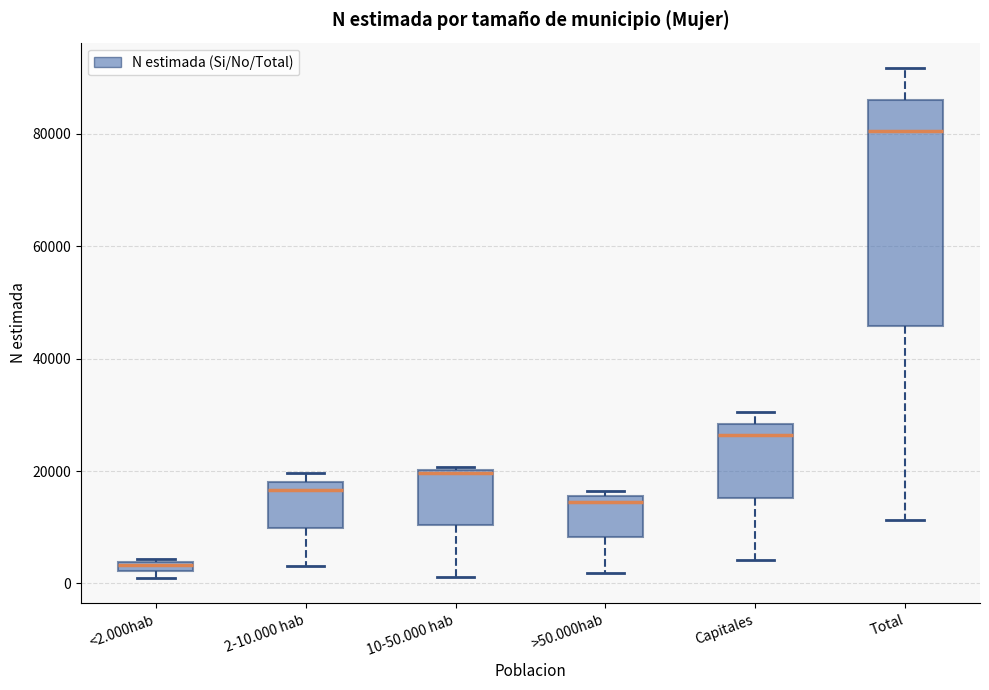

Which box is the tallest, from its lower edge to its upper edge?

Total